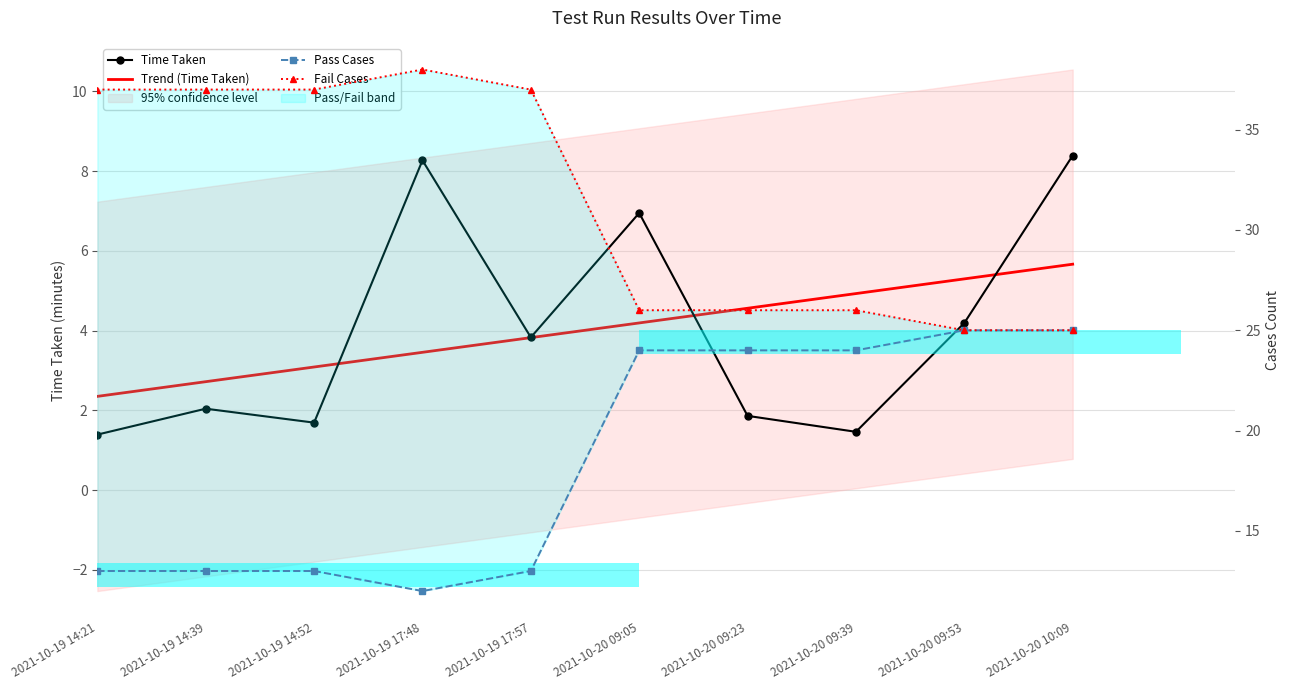

What is the difference between the highest and lowest values at 2021-10-20 09:53?

20.8